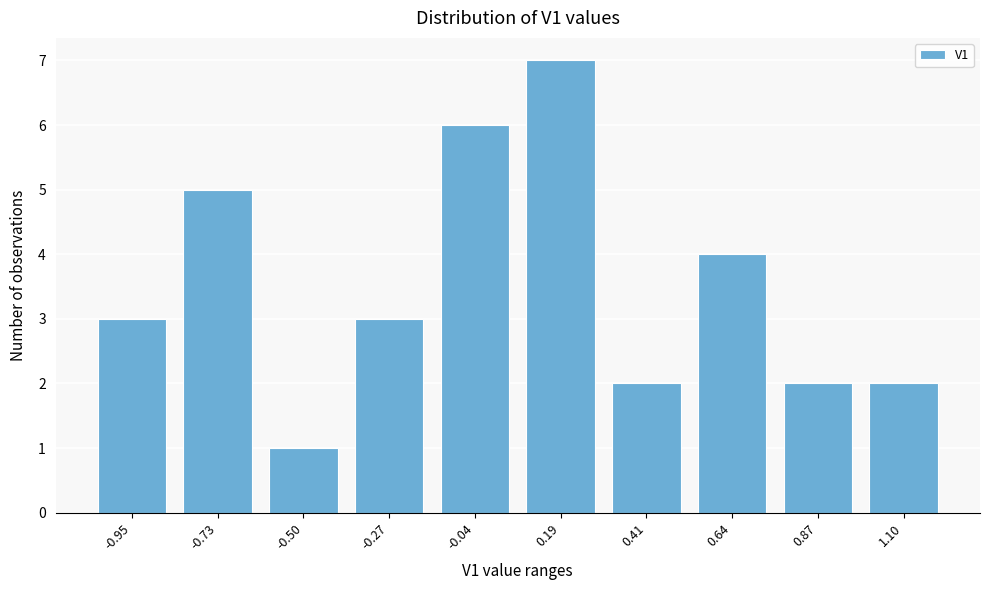

Reading left to right, what are all the values shown in this chart?

-0.95=3	-0.73=5	-0.50=1	-0.27=3	-0.04=6	0.19=7	0.41=2	0.64=4	0.87=2	1.10=2